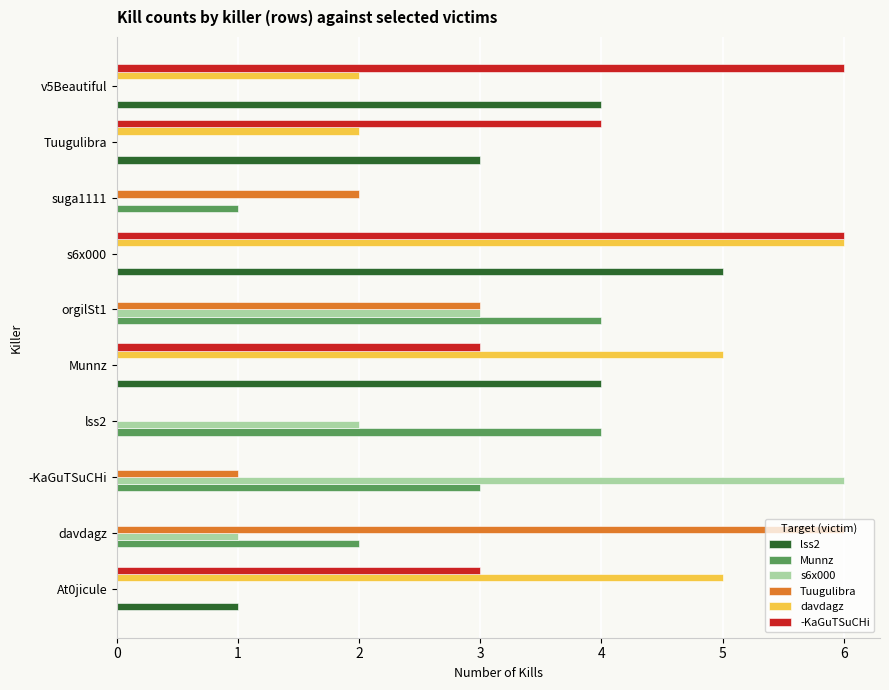

How many series are shown in this chart?

6